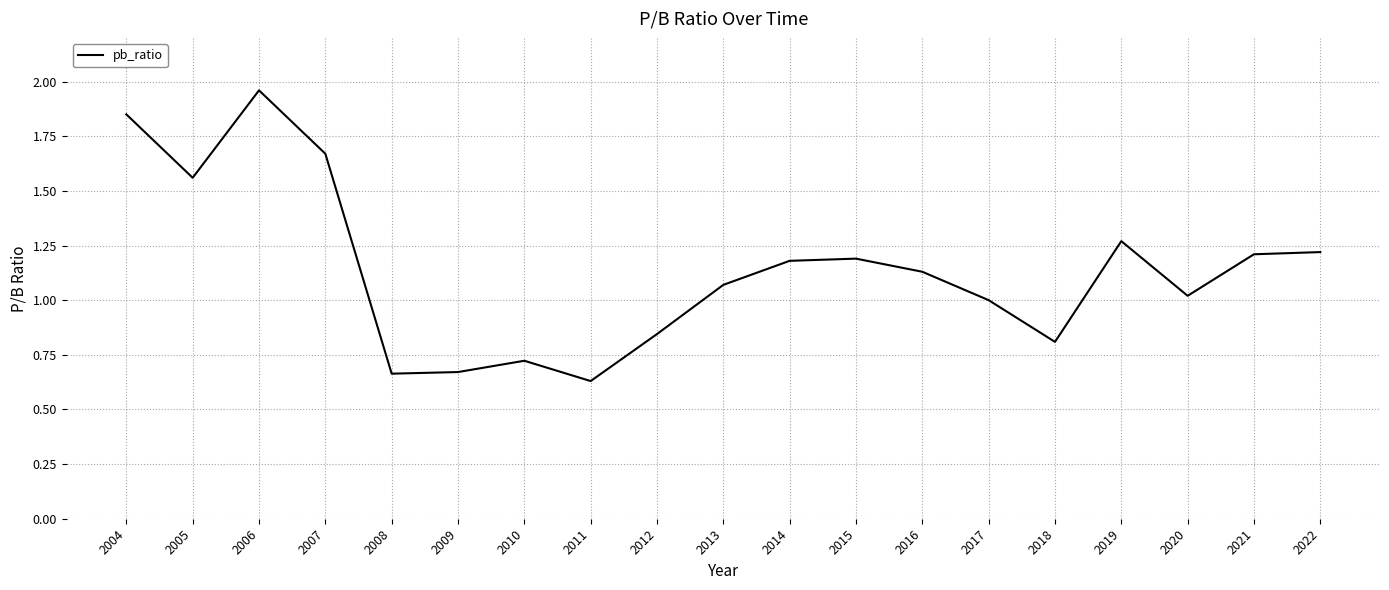

At which label does the data first exceed 1?

2004